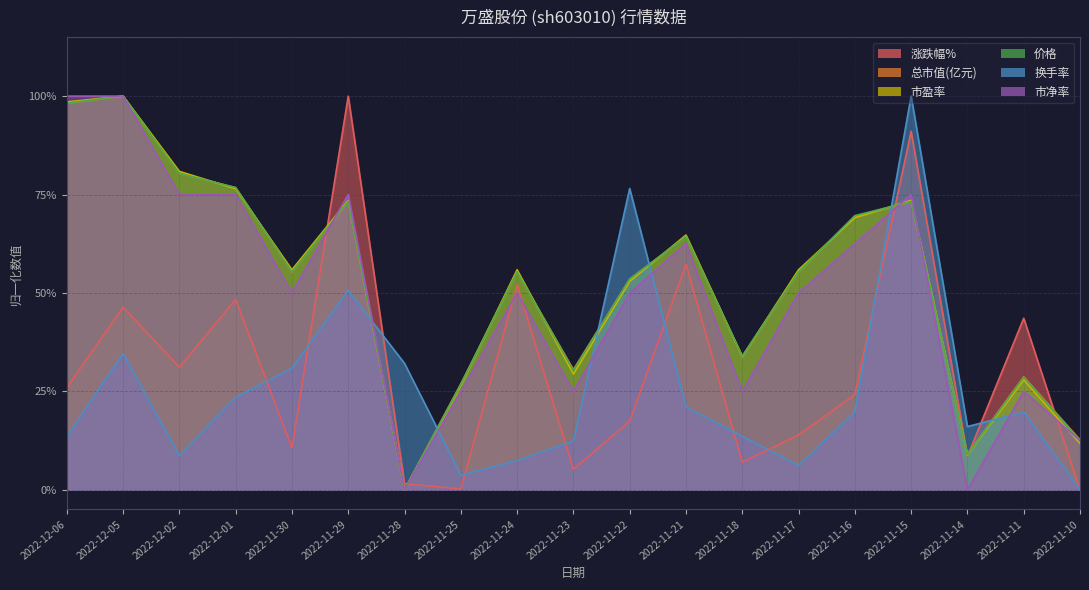

What are all the series names shown in the legend?

涨跌幅%, 总市值(亿元), 市盈率, 价格, 换手率, 市净率